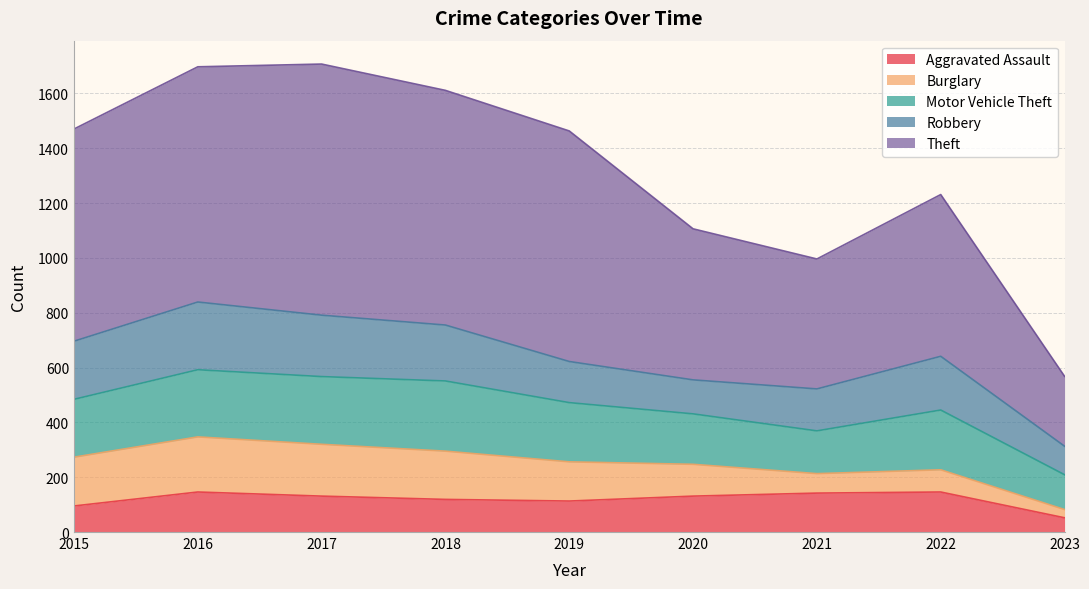

How many data points in Aggravated Assault are less than 131?

4